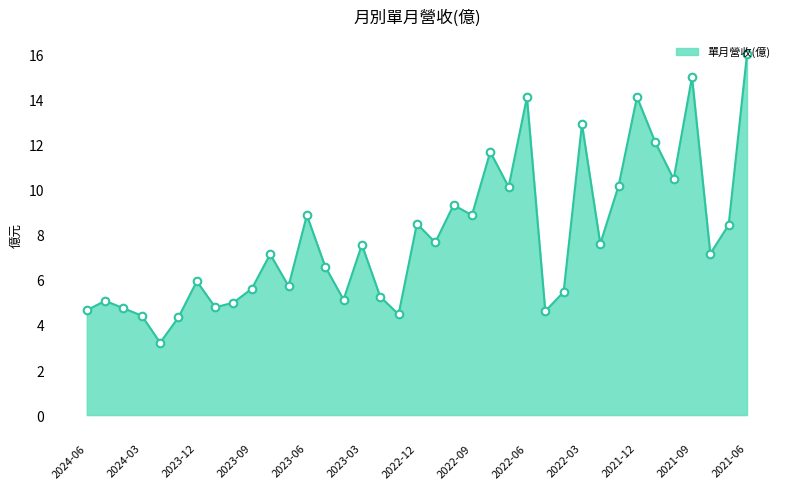

What is the minimum value shown in the chart?

3.2